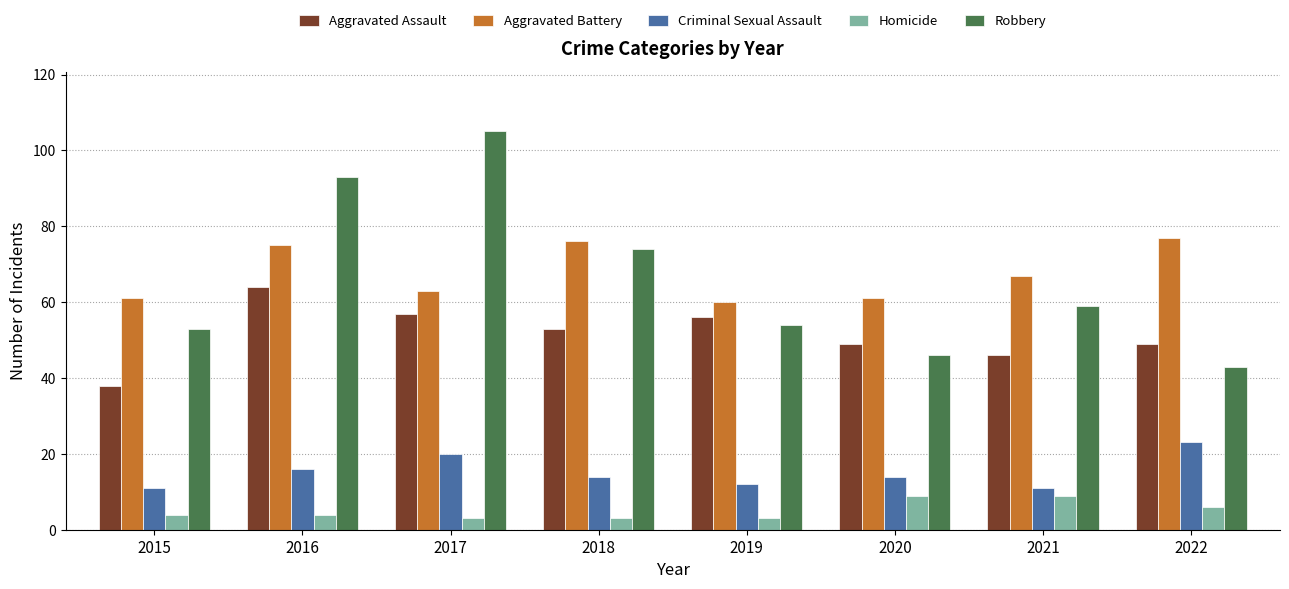

Which series has the widest spread of values?

Robbery